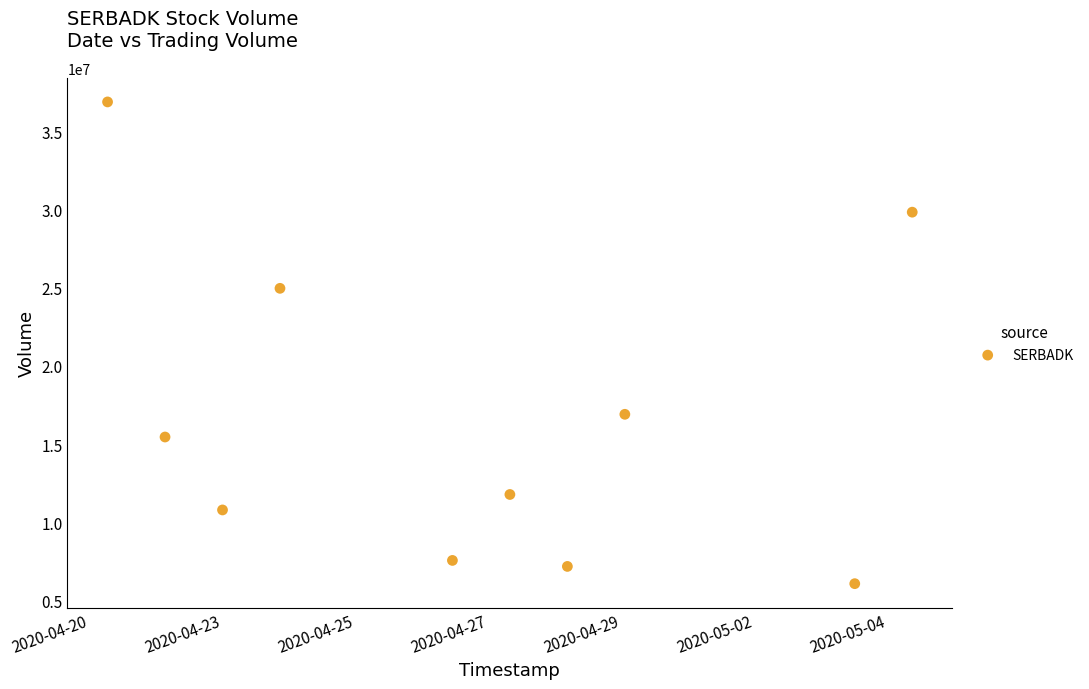

What is the average Y value?

16744480